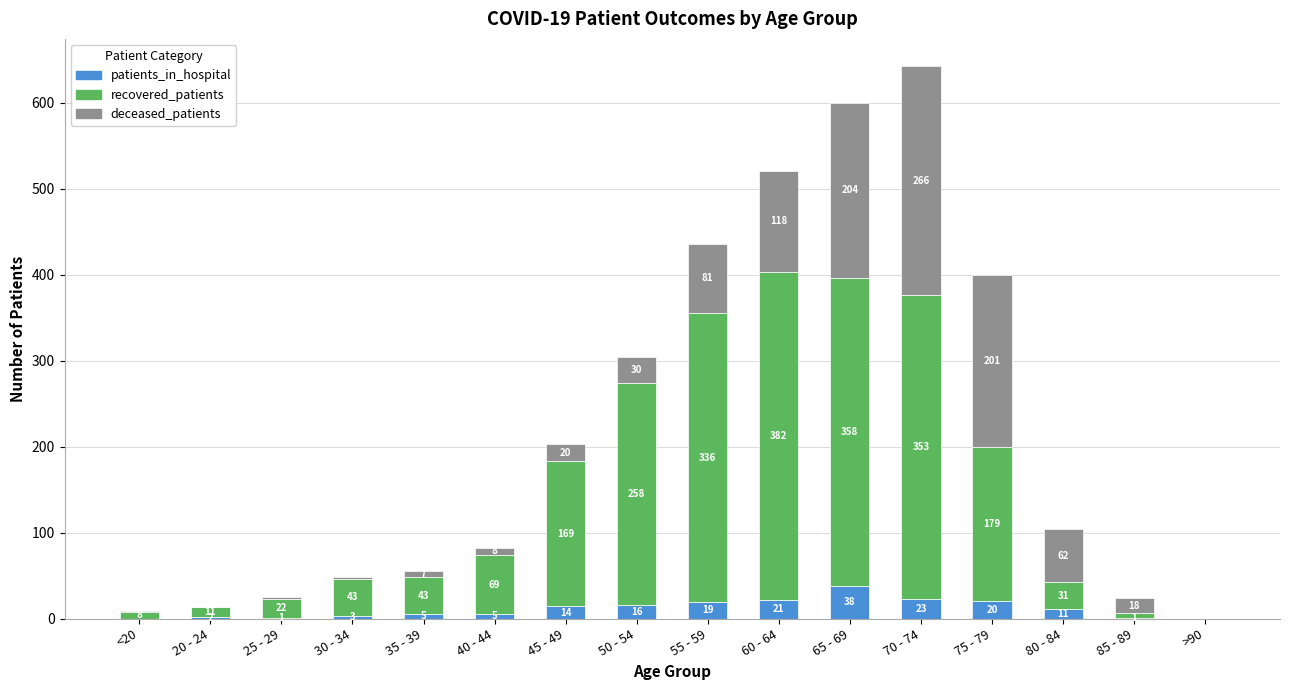

What is the total value across all series at 70 - 74?

642